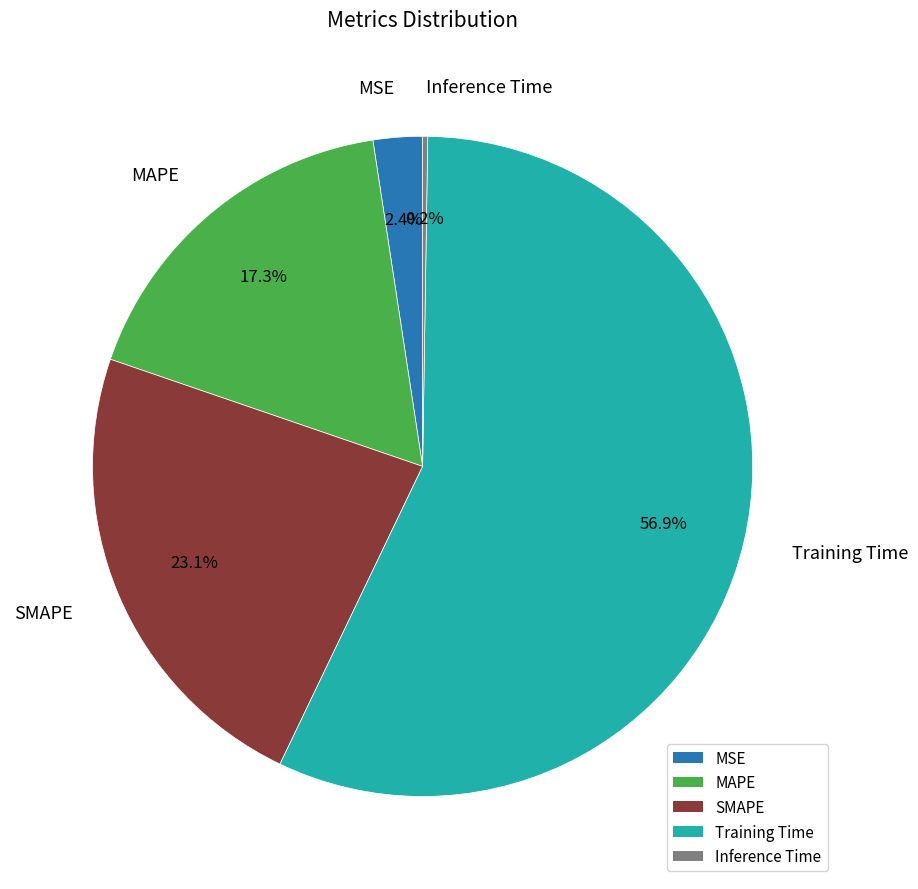

Do MAPE and SMAPE together represent more than half of the pie?

No